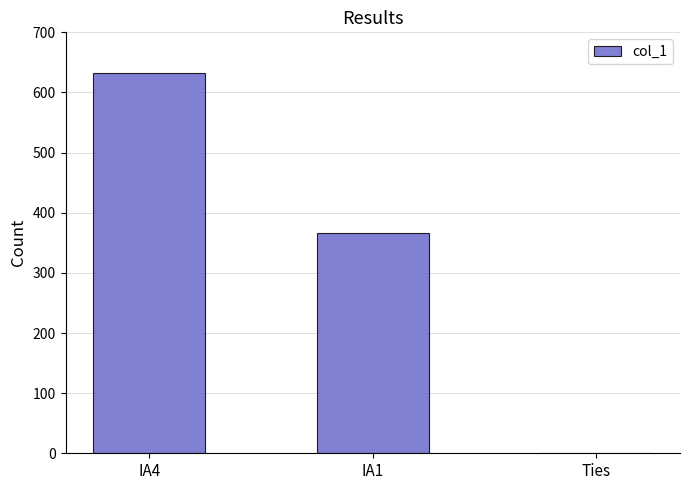

Which category has the highest value across all series?

IA4